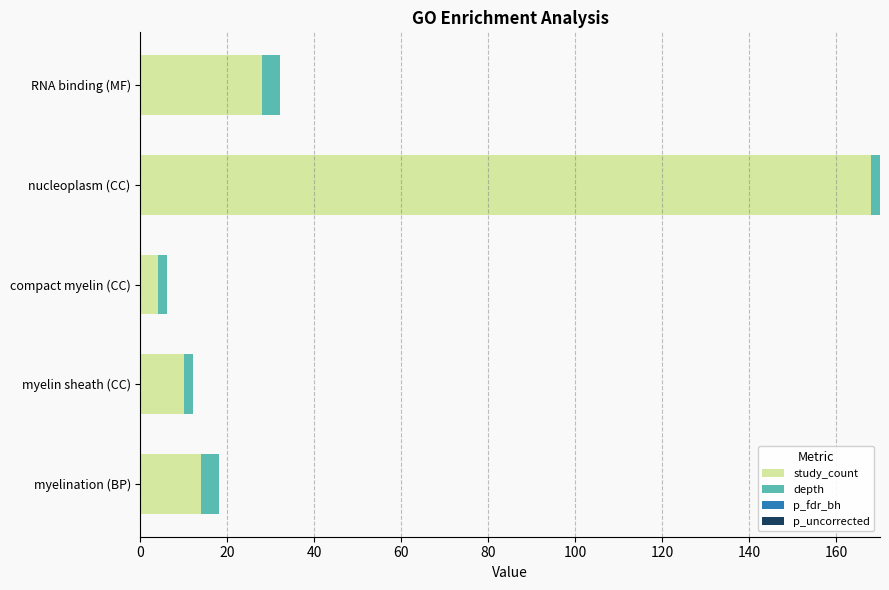

At which category is the sum across all series the highest?

nucleoplasm (CC)